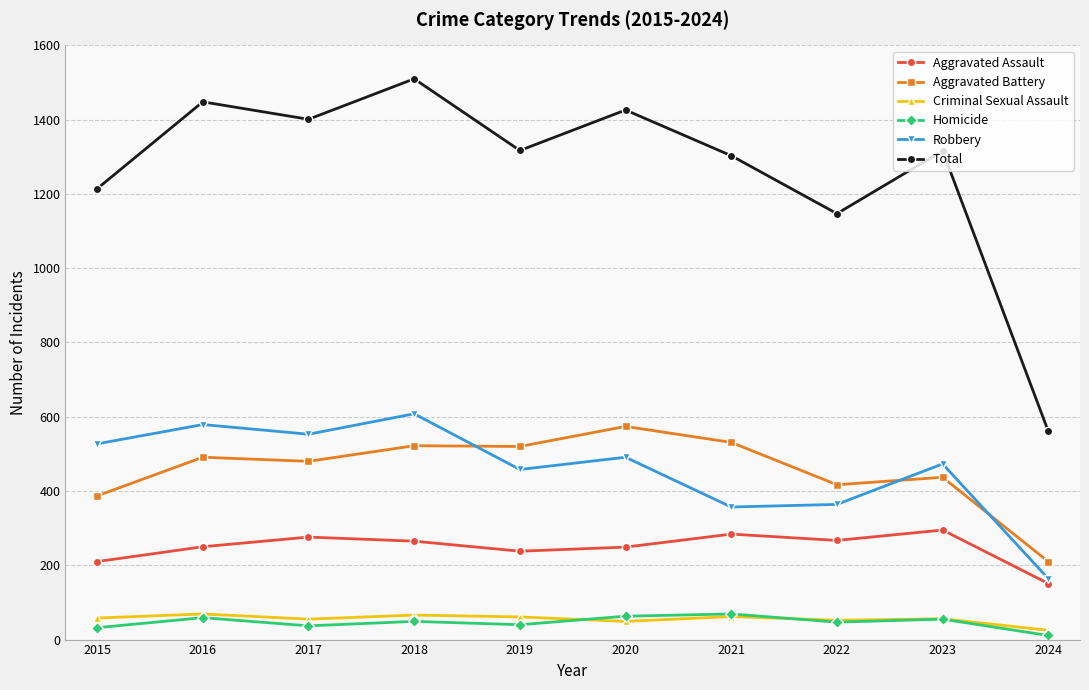

At which category is the sum across all series the highest?

2018